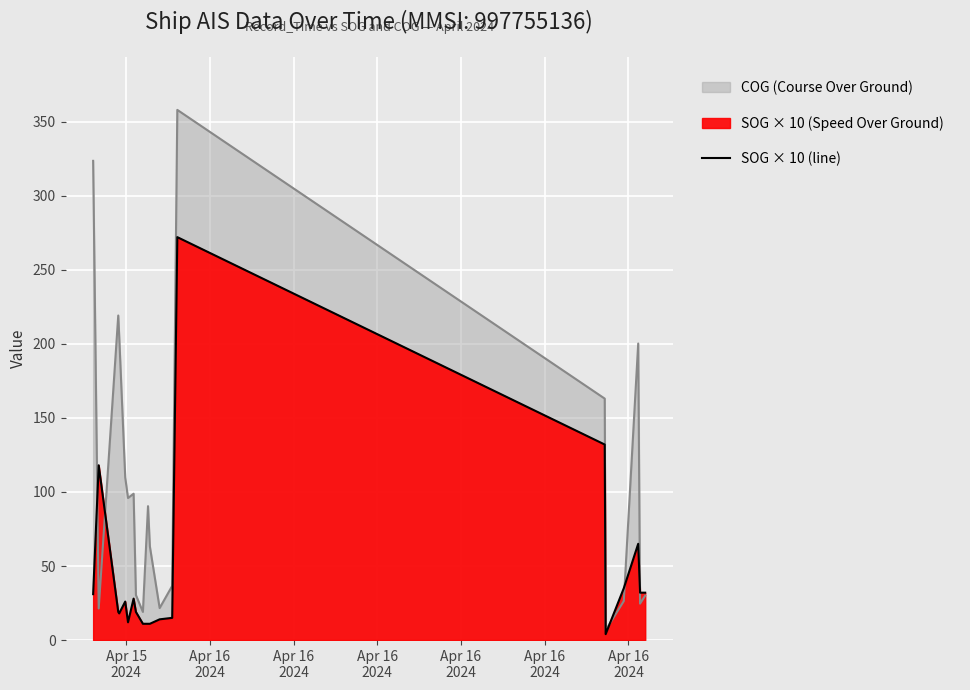

True or false: the data has more than 0 interior local peaks.

True